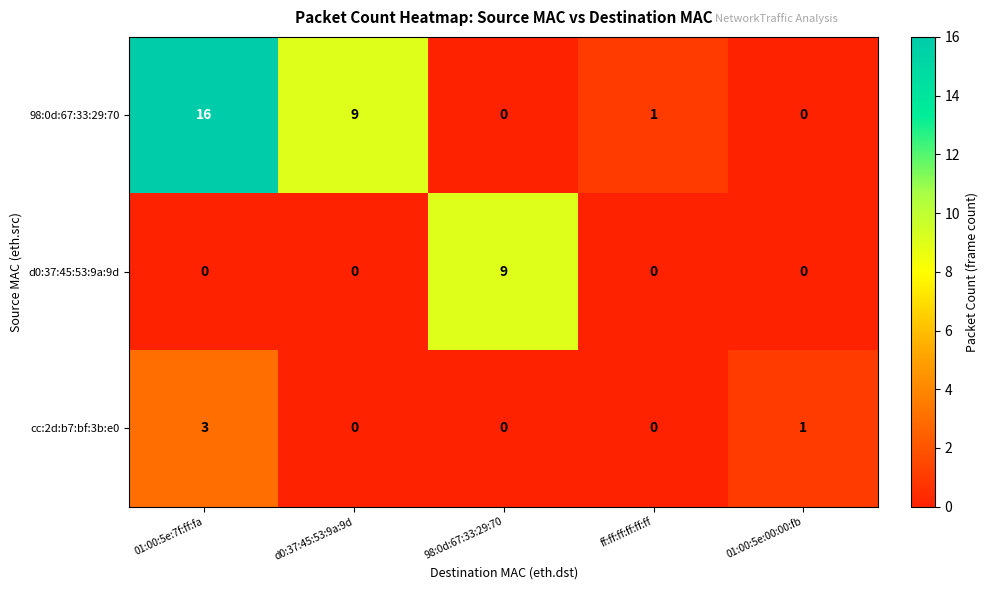

Between d0:37:45:53:9a:9d and ff:ff:ff:ff:ff:ff, which series saw the biggest shift?

98:0d:67:33:29:70